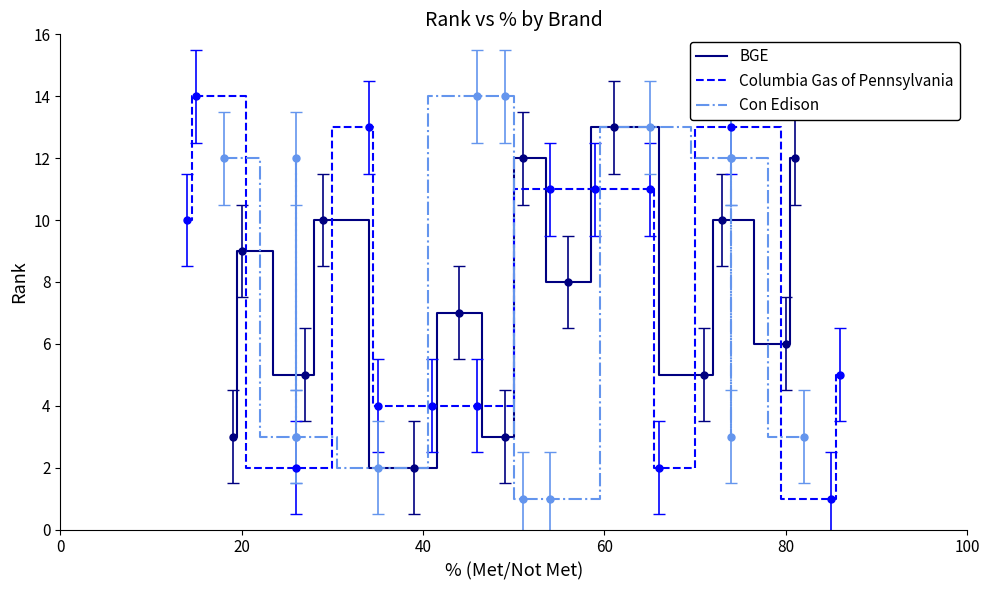

Reading left to right, what are all the values shown in this chart?

BGE: 3	9	5	10	2	7	3	12	8	13	5	10	6	12
Columbia Gas of Pennsylvania: 10	14	2	13	4	4	4	11	11	11	2	13	1	5
Con Edison: 12	3	12	3	2	14	14	1	1	13	12	3	12	3